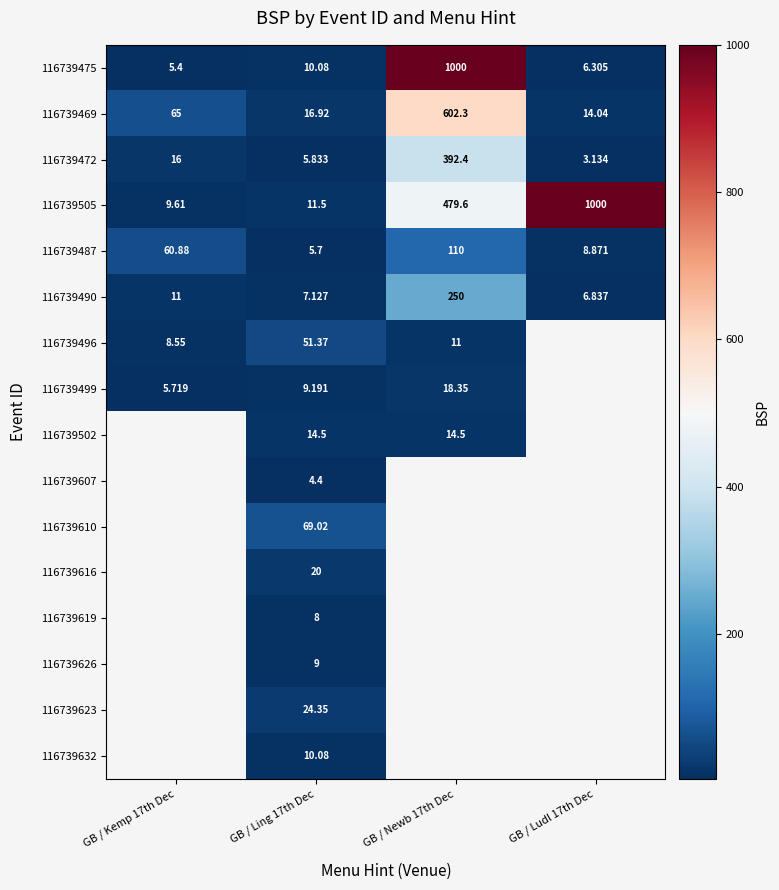

How many categories are shown in the chart?

4